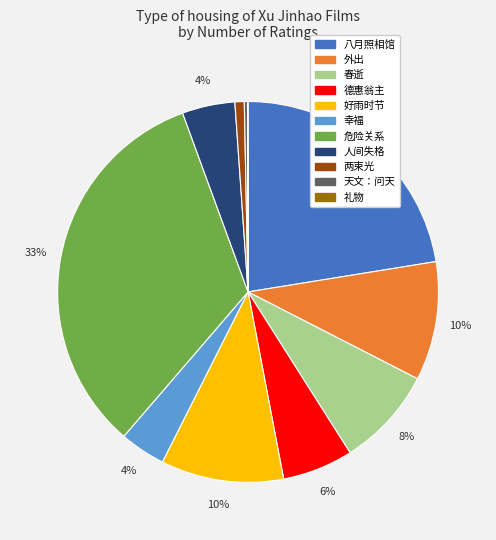

The 八月照相馆 slice represents 22% of the pie. True or false?

True